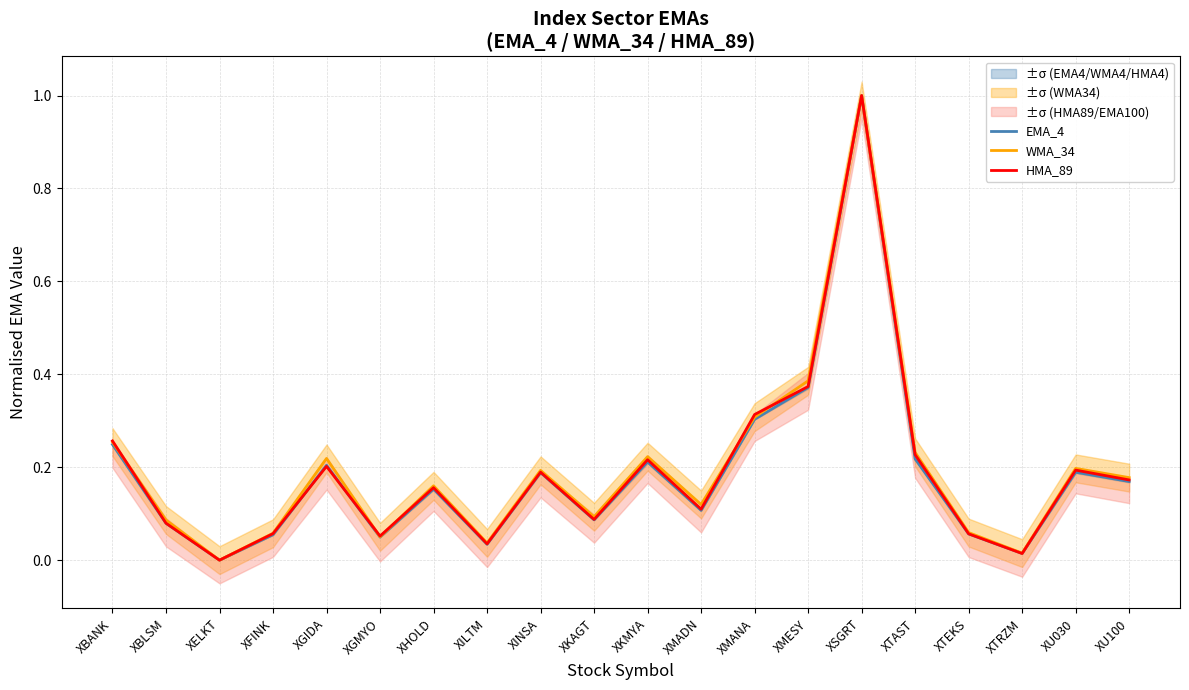

Which series has the largest range (max minus min)?

EMA_4